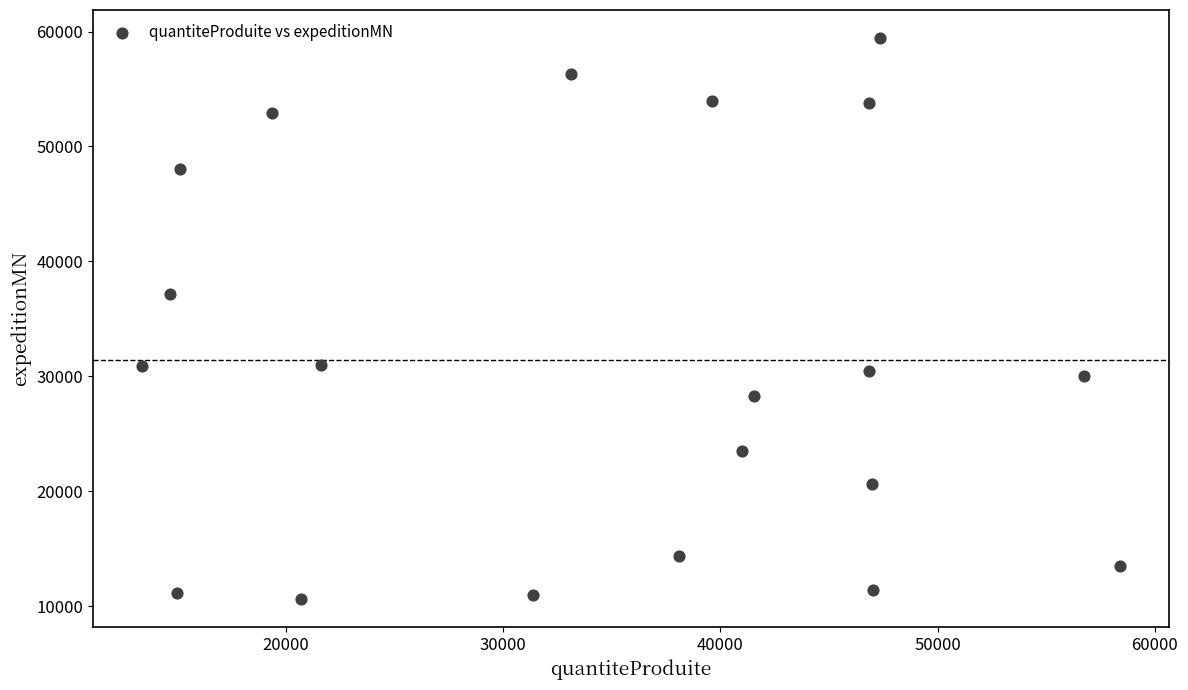

What is the range of Y values (max minus min)?

48806